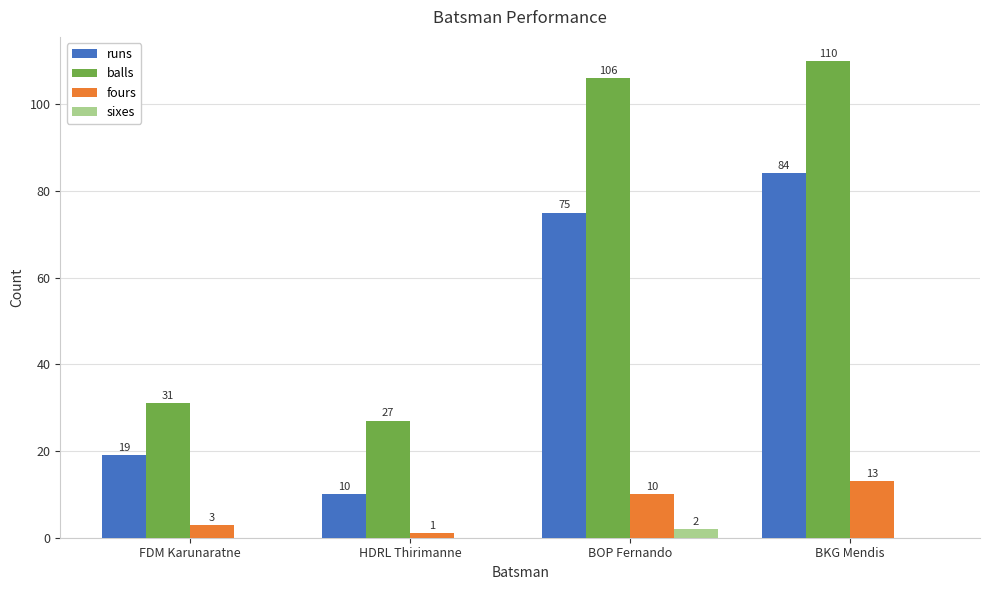

Which series changed the most between HDRL Thirimanne and BKG Mendis?

balls